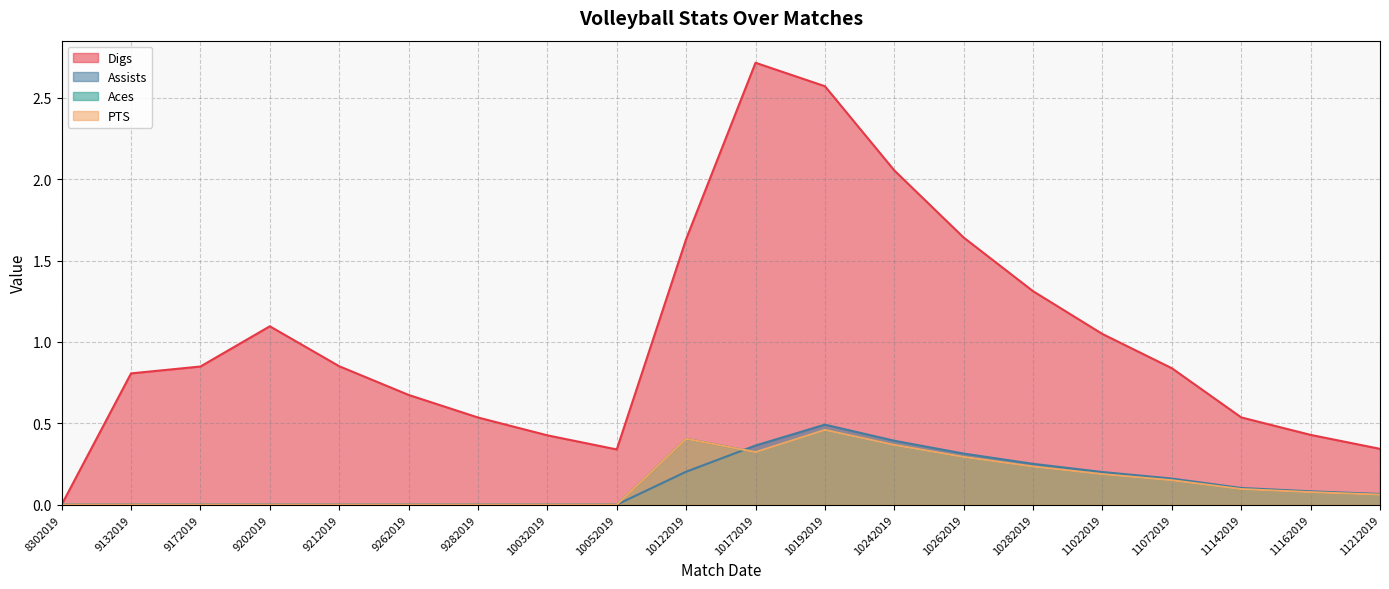

Which category has the highest value in the Aces series?

10192019